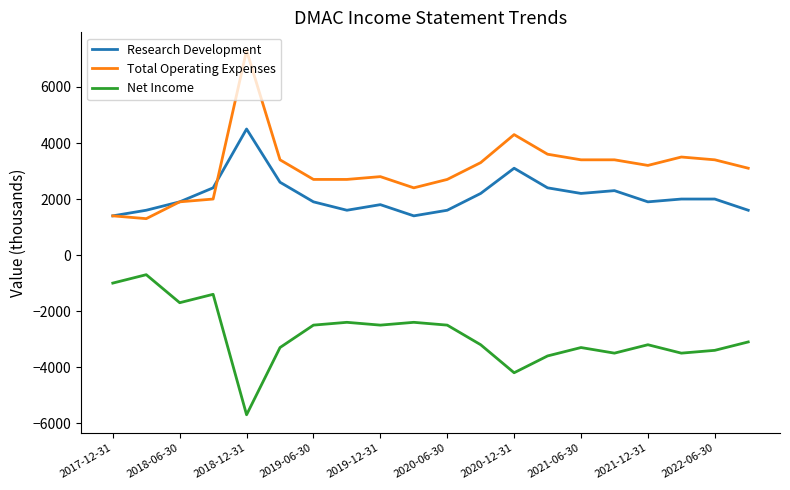

What is the minimum value shown in the chart?

-5700